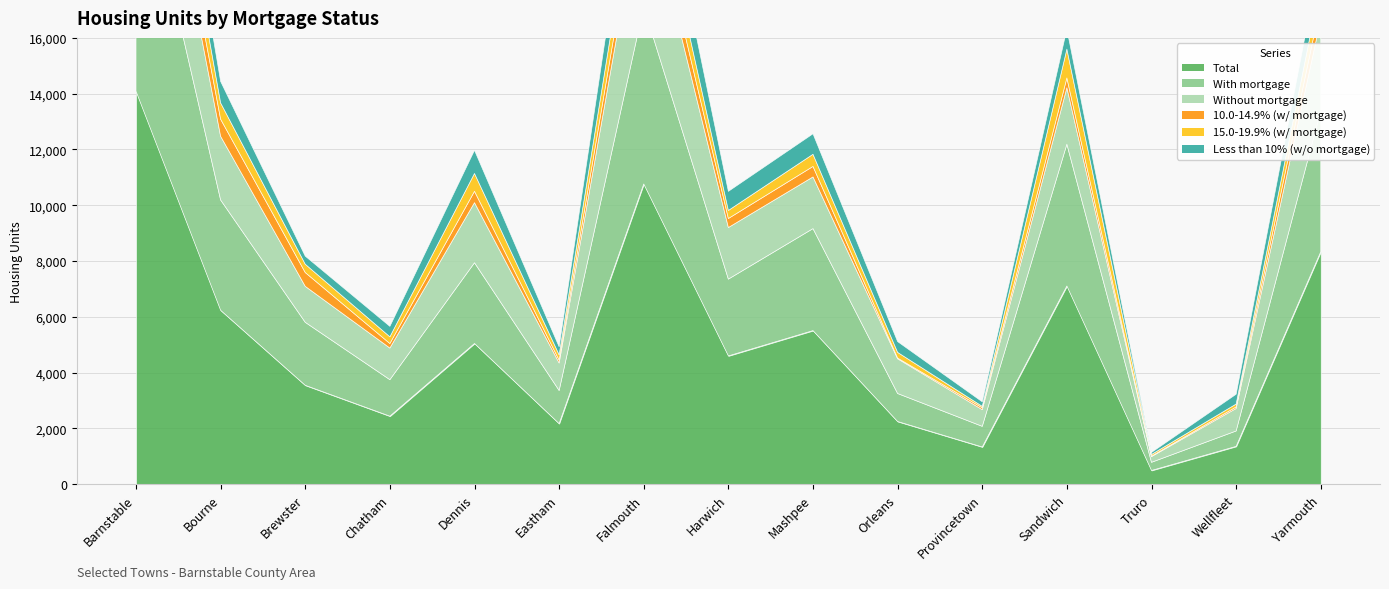

What position from the left is Sandwich?

12